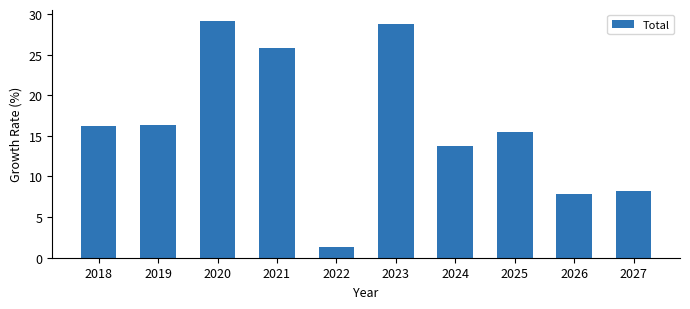

What is the minimum value shown in the chart?

1.3